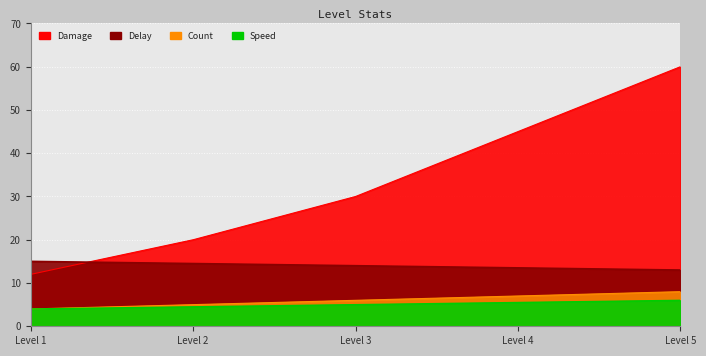

Which series has the largest total across all categories?

Damage